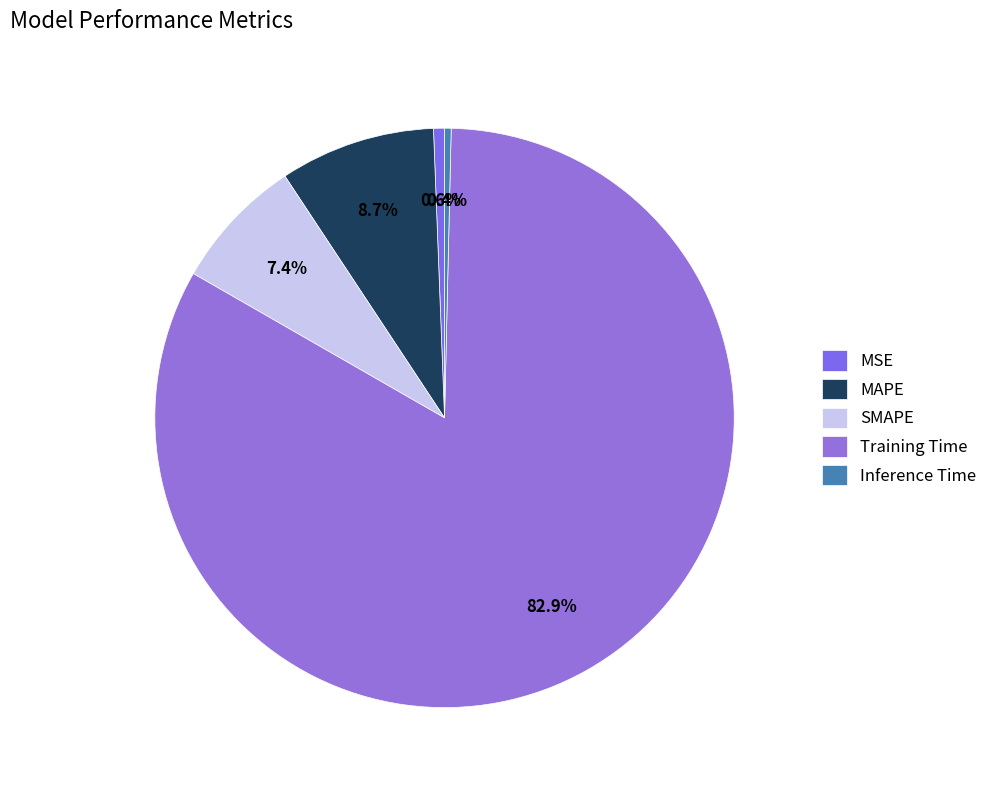

To the nearest percent, what portion does MSE represent?

1%